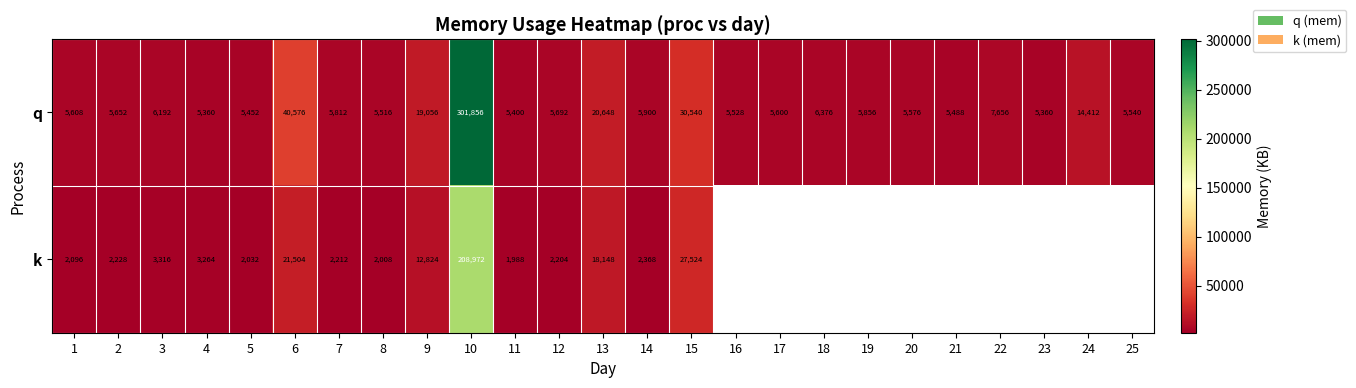

What is the spread (max minus min) of values at 2?

3424